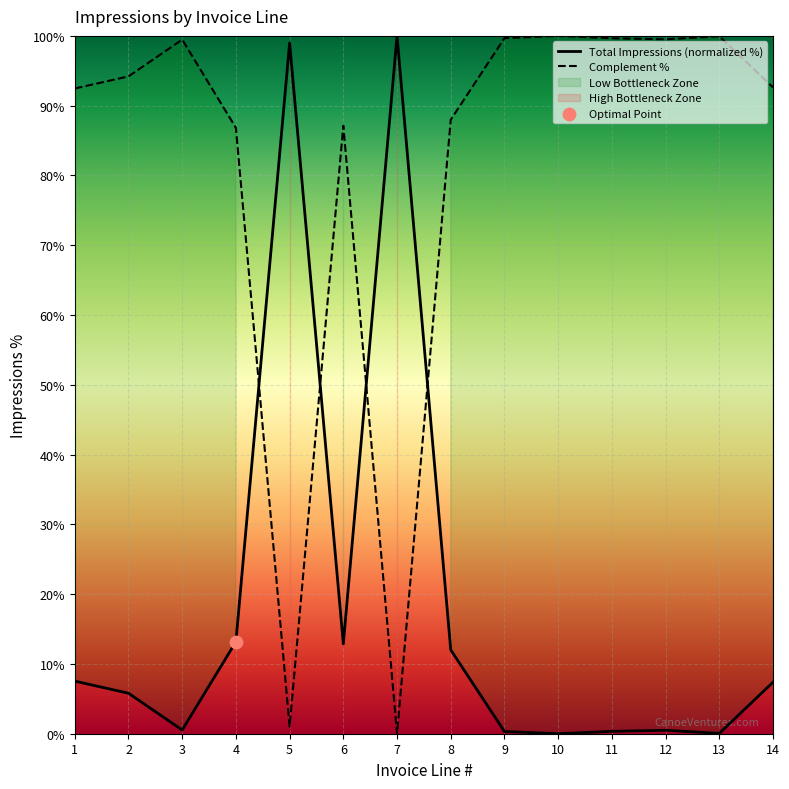

Is the value of Total Impressions (normalized %) at 4 greater than the value of Complement % at 9?

No